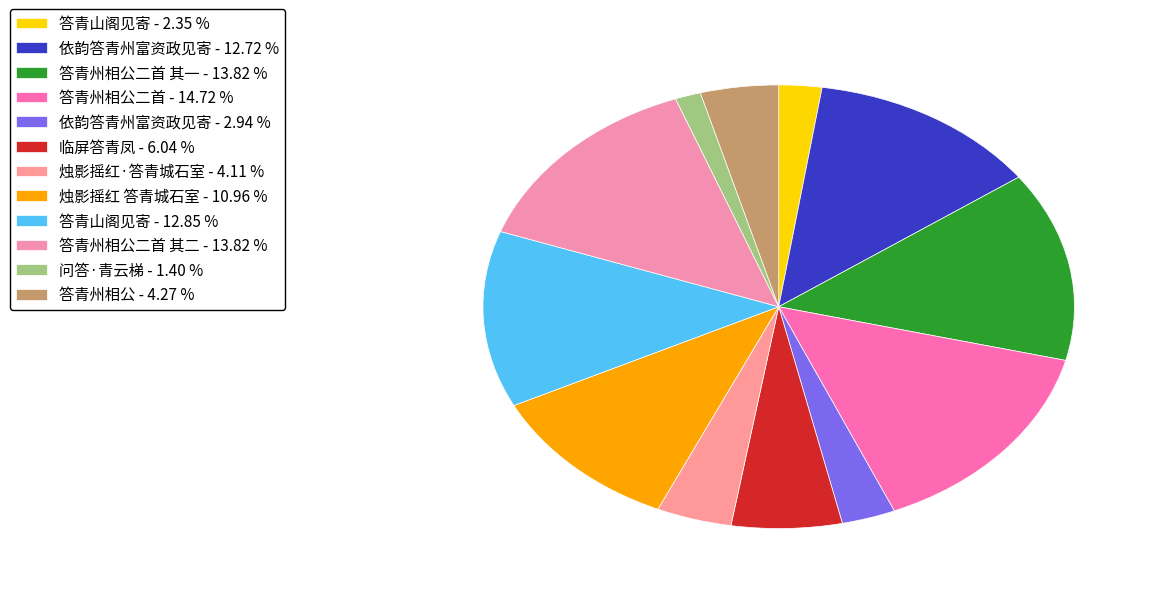

Is there any slice that represents more than half of the pie?

No